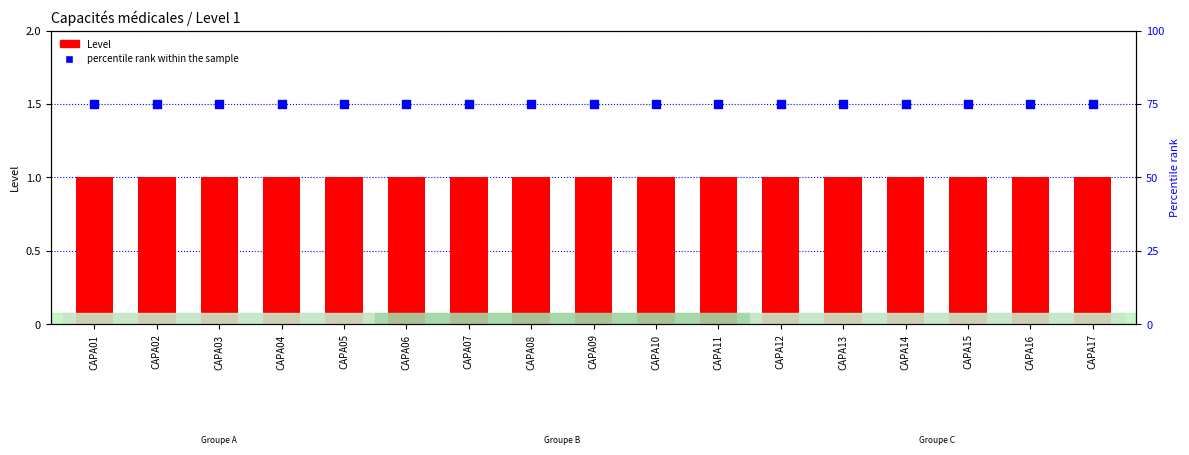

What are all the series names shown in the legend?

Level, percentile rank within the sample